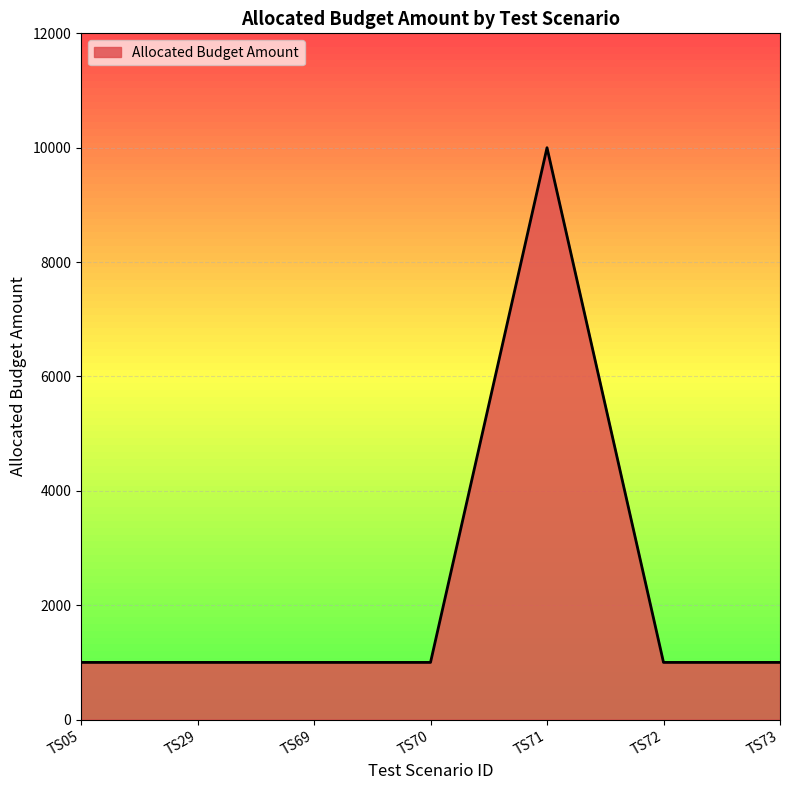

Does the chart have visible grid lines?

Yes